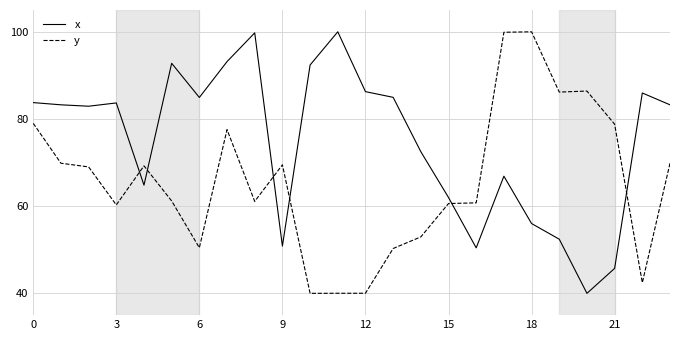

Rank the series by their average value, from lowest to highest.

y, x